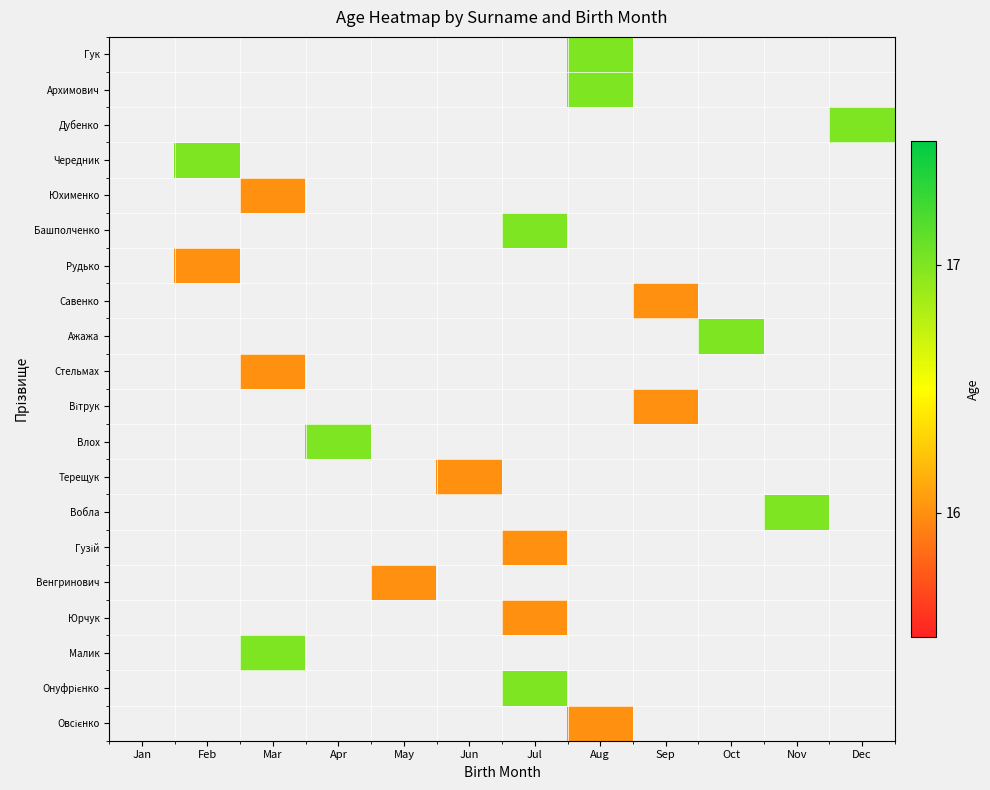

What is the smallest value displayed?

16.0